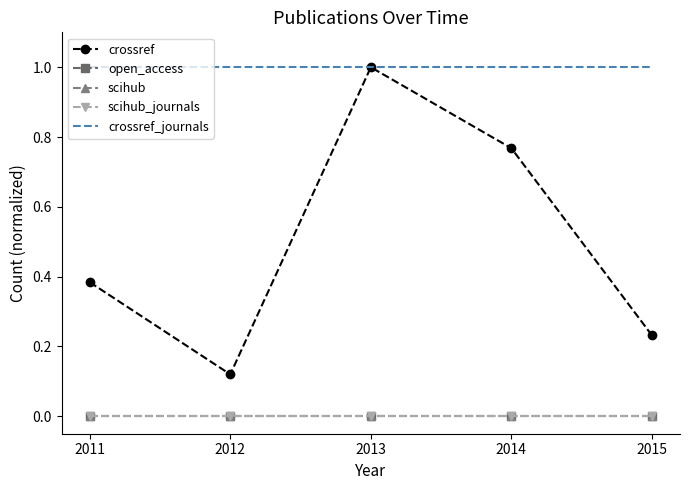

How many categories are shown in the chart?

5